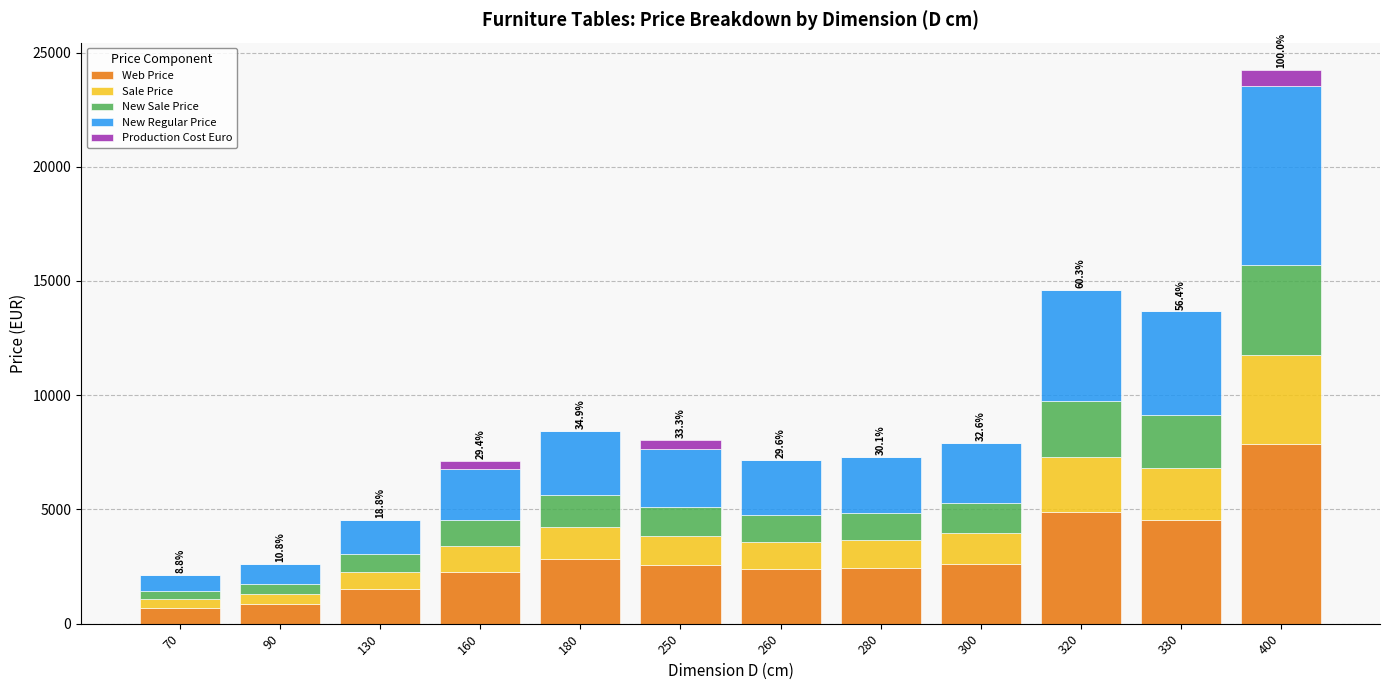

What is the maximum value for Web Price?

7847.0